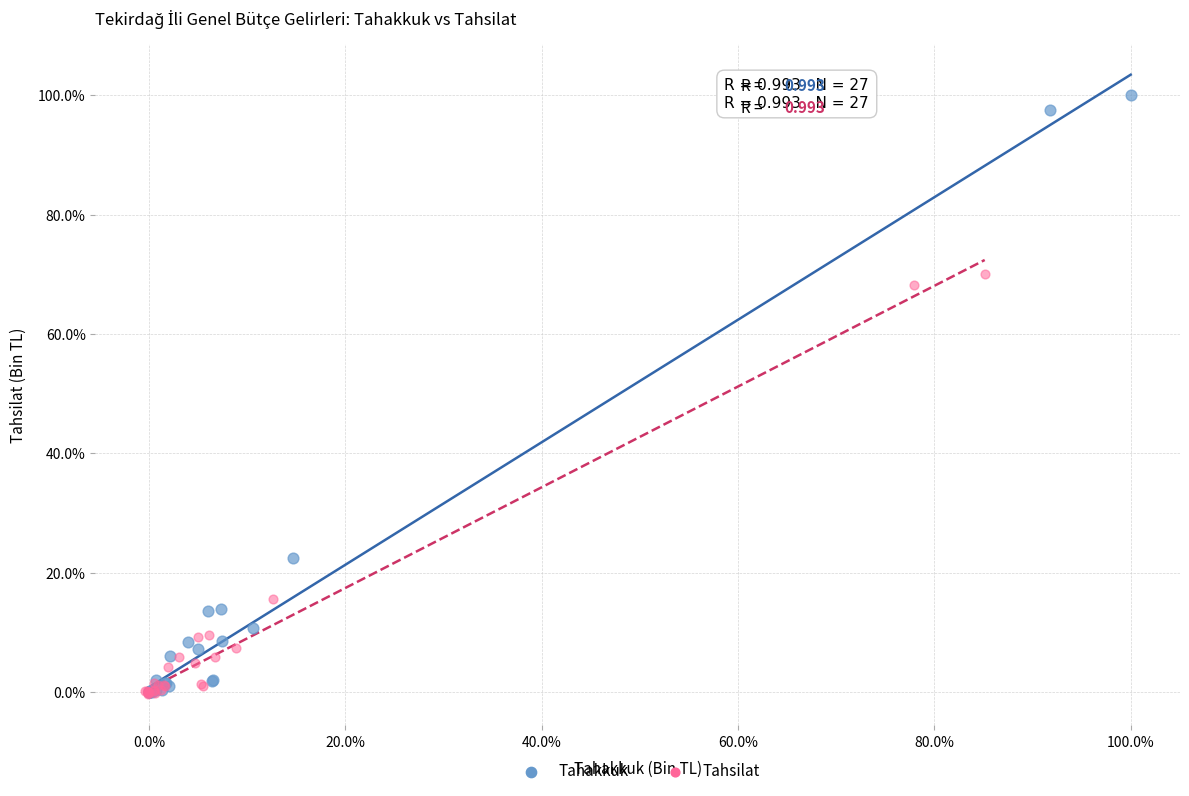

Which series has the widest spread of Y values?

Tahakkuk